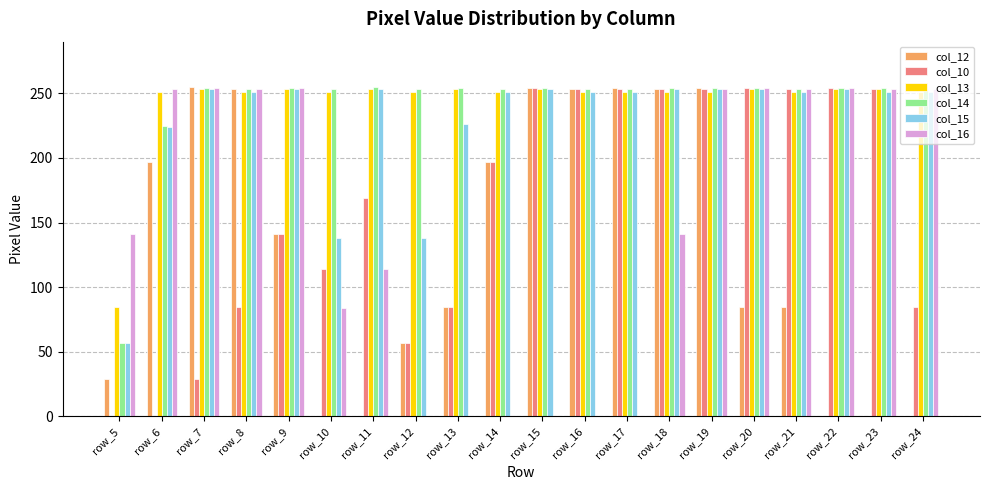

What is the highest value of the col_10 series?

254